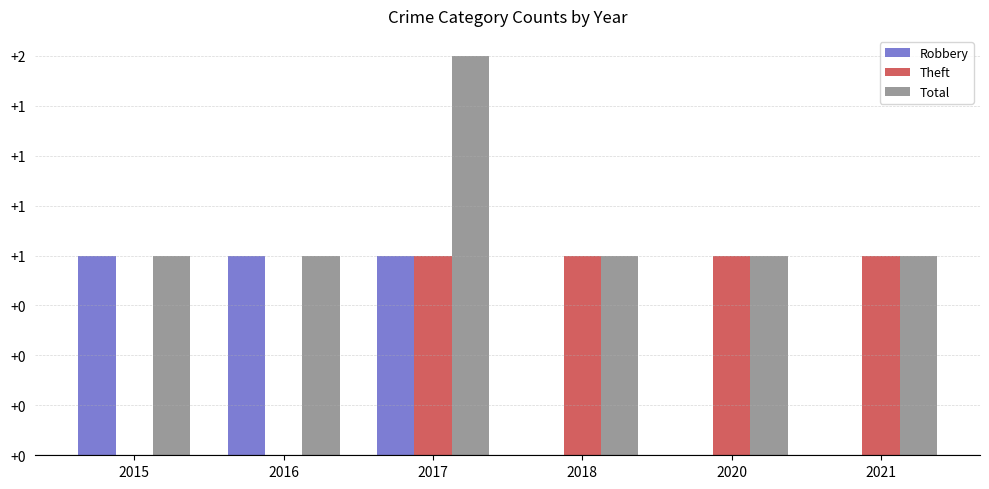

What are all the series names shown in the legend?

Robbery, Theft, Total